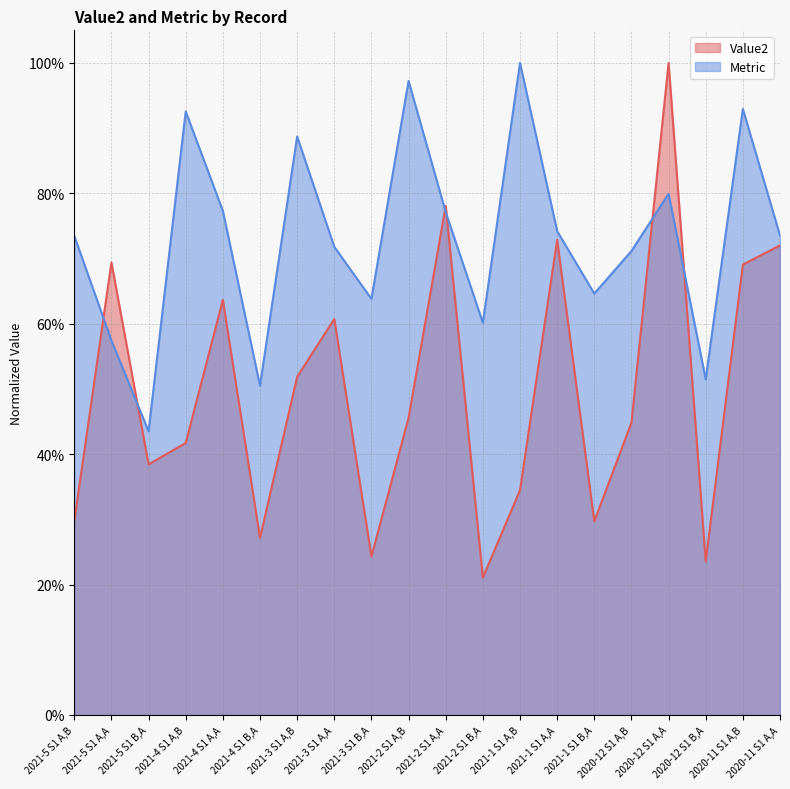

At 2021-5 S1 B,A, list the series in order from largest to smallest.

Metric, Value2